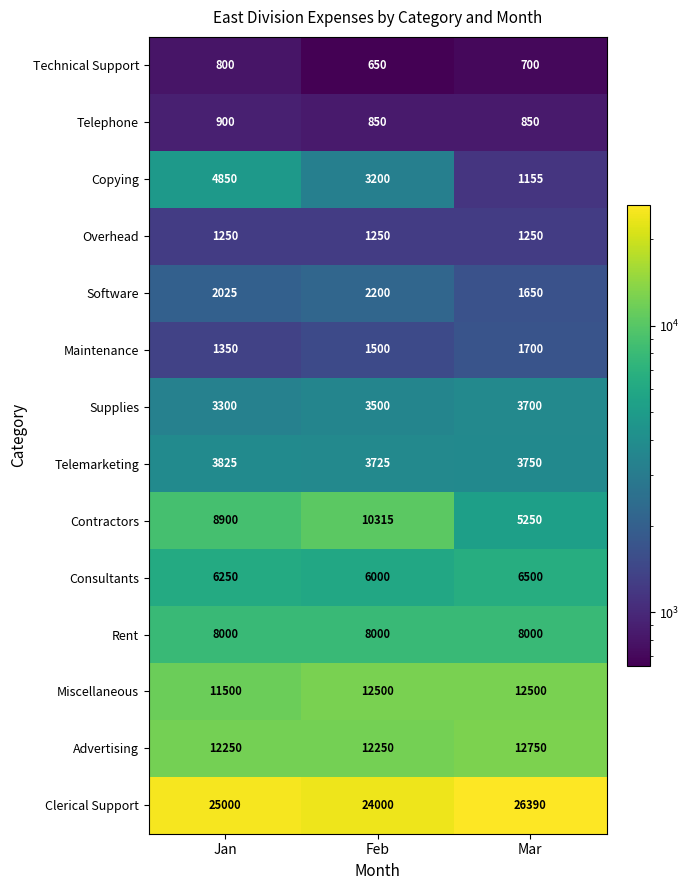

Count the Technical Support values in the range 650 to 800.

3